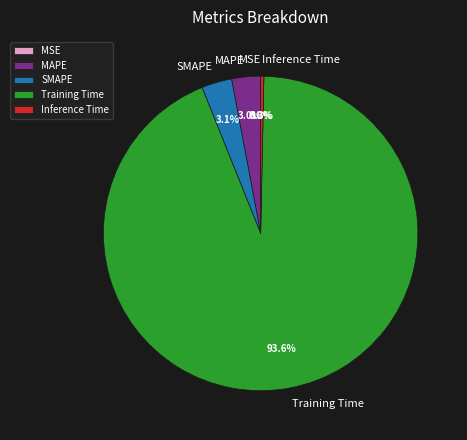

True or false: SMAPE accounts for 11% of the total.

False